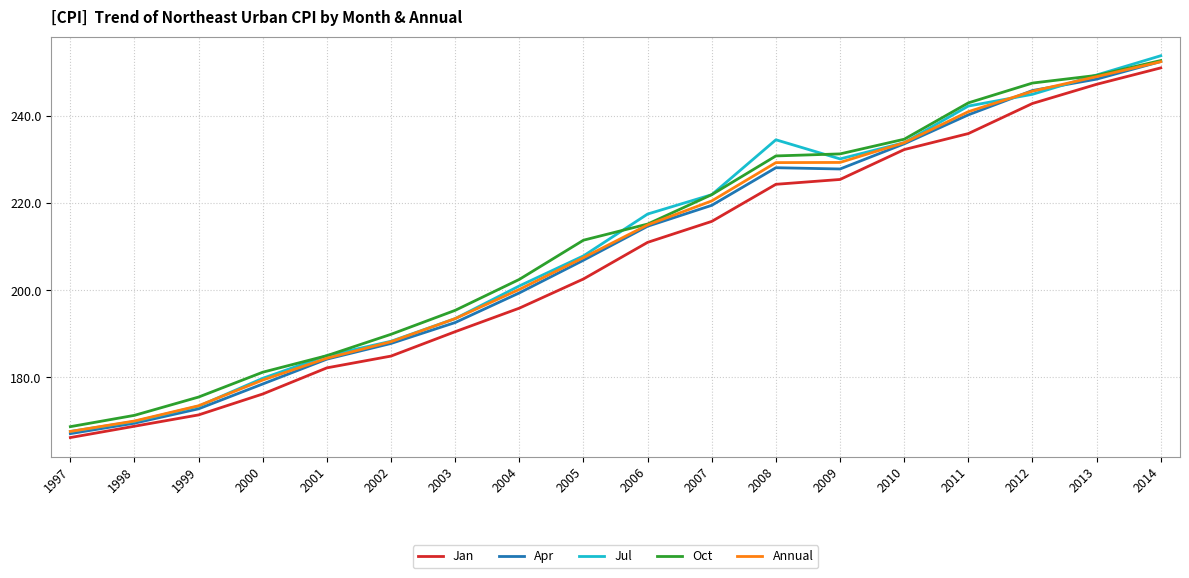

Which series changed the most between 1999 and 2008?

Jul